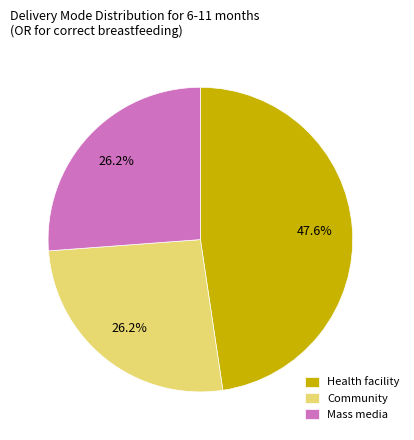

Is it true that Community is 26% of the pie?

True